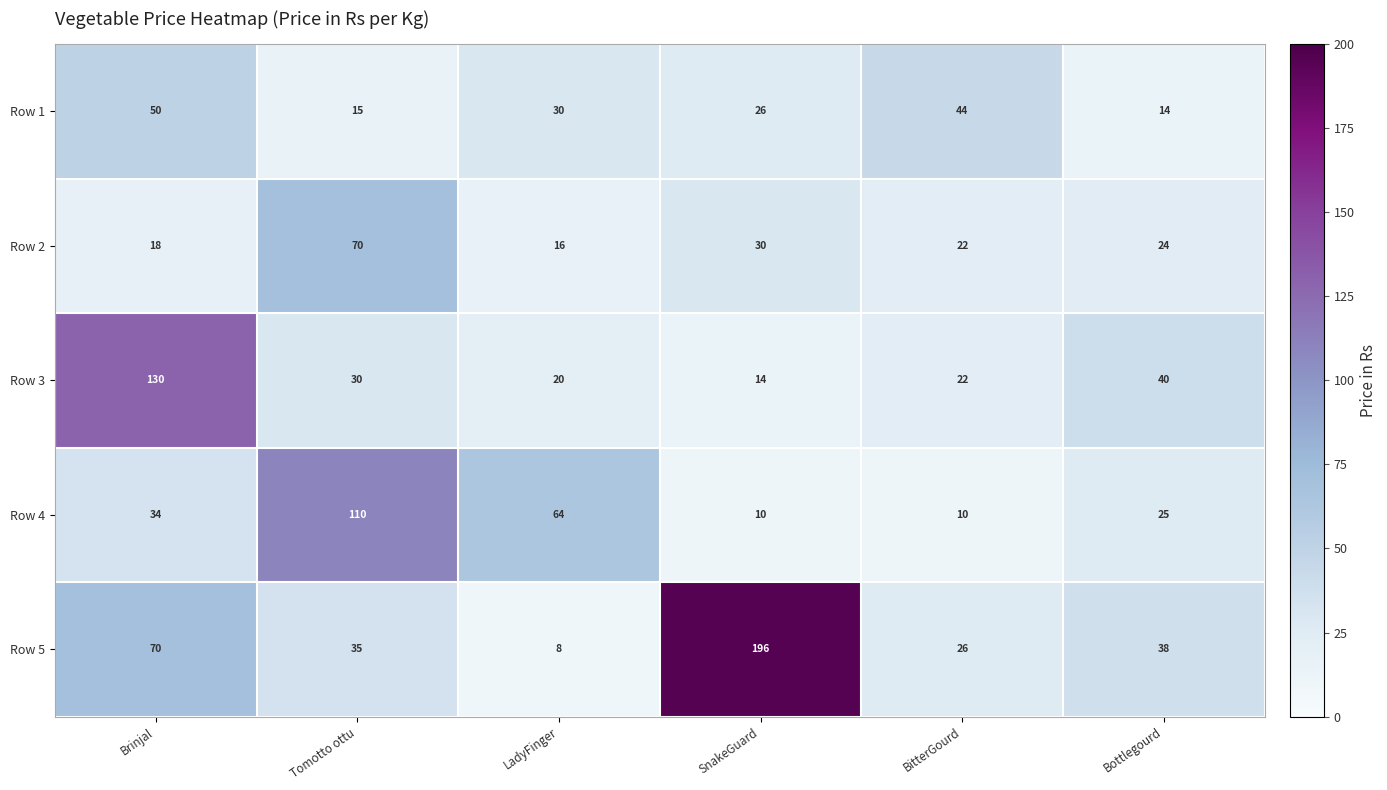

At how many categories does at least one series exceed 144?

1